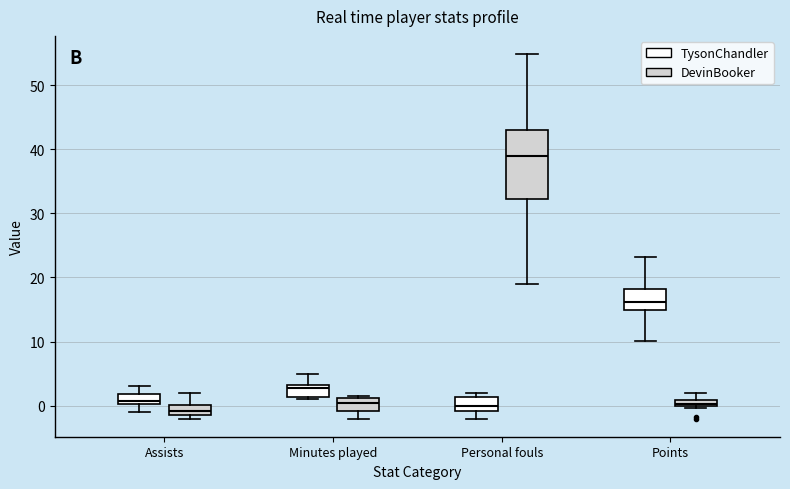

Which box's median line is the highest?

Personal fouls (DevinBooker)